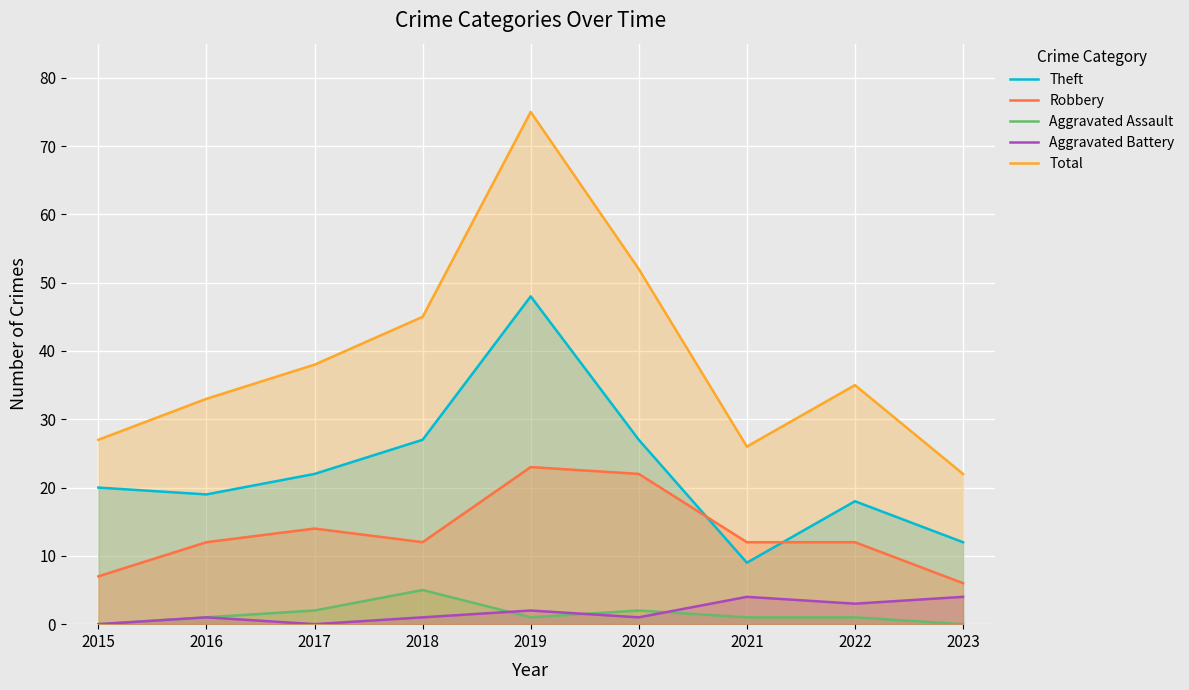

What is the sum of the Robbery values at 2022 and 2020?

34